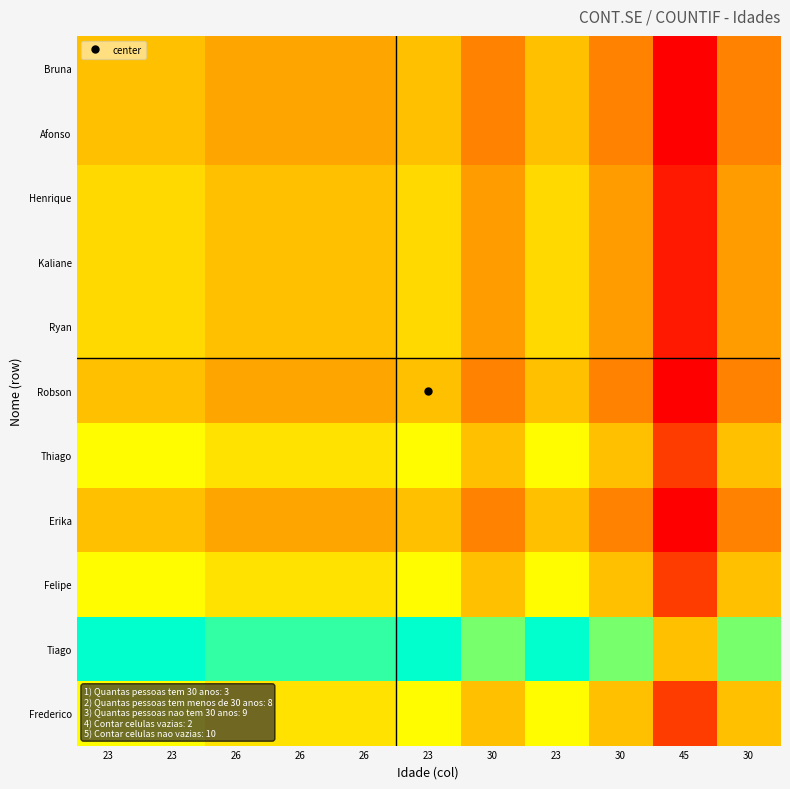

What is the difference between the highest and lowest values at 23?

22